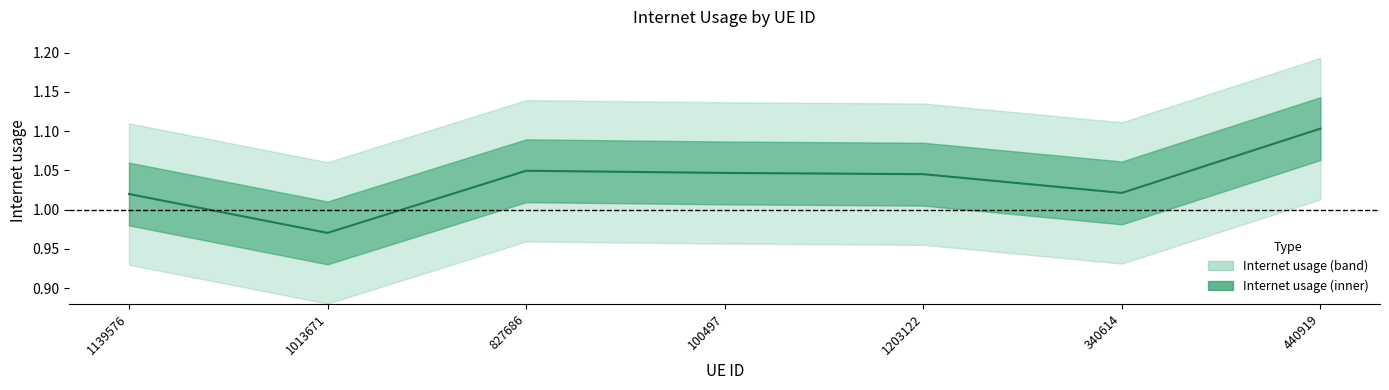

Count the values in the range 1 to 2.

6